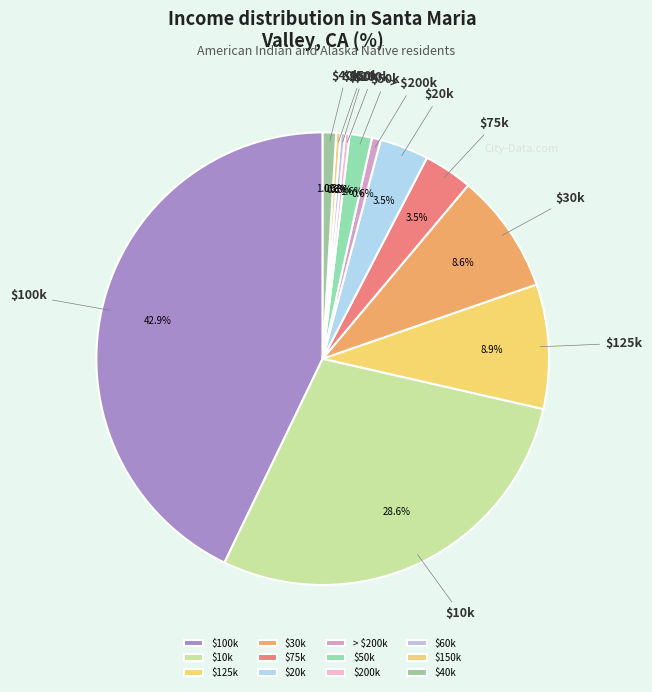

How many segments does this pie chart have?

12